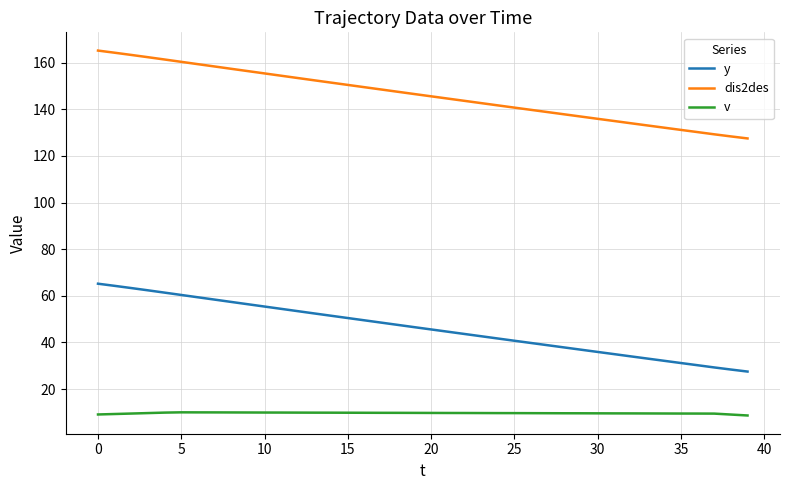

What is the minimum value shown in the chart?

8.7